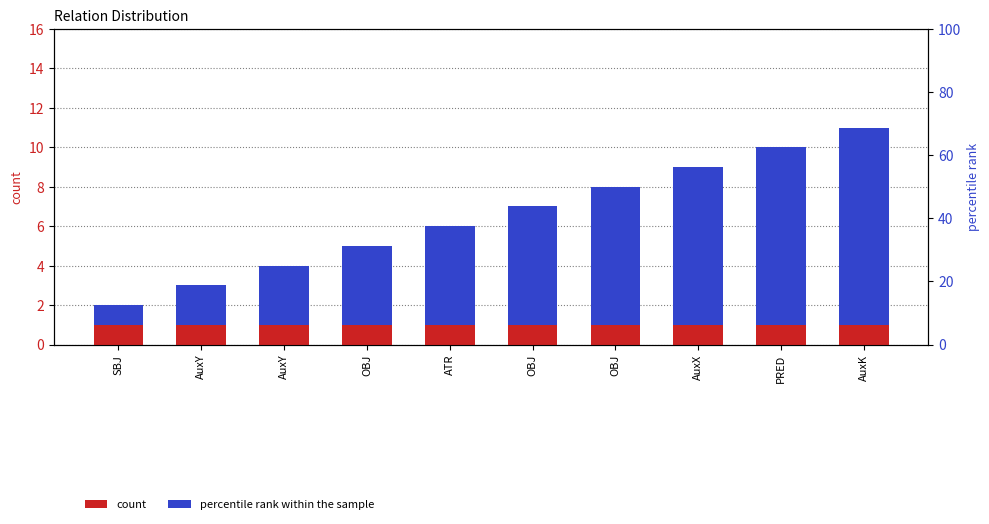

What is the difference between the maximum and minimum values in the percentile rank within the sample series?

9